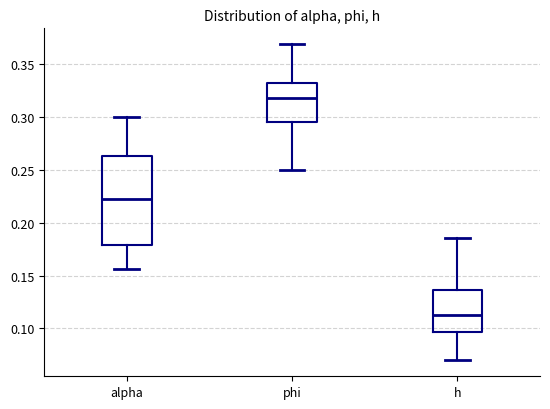

Which box is the tallest, from its lower edge to its upper edge?

alpha